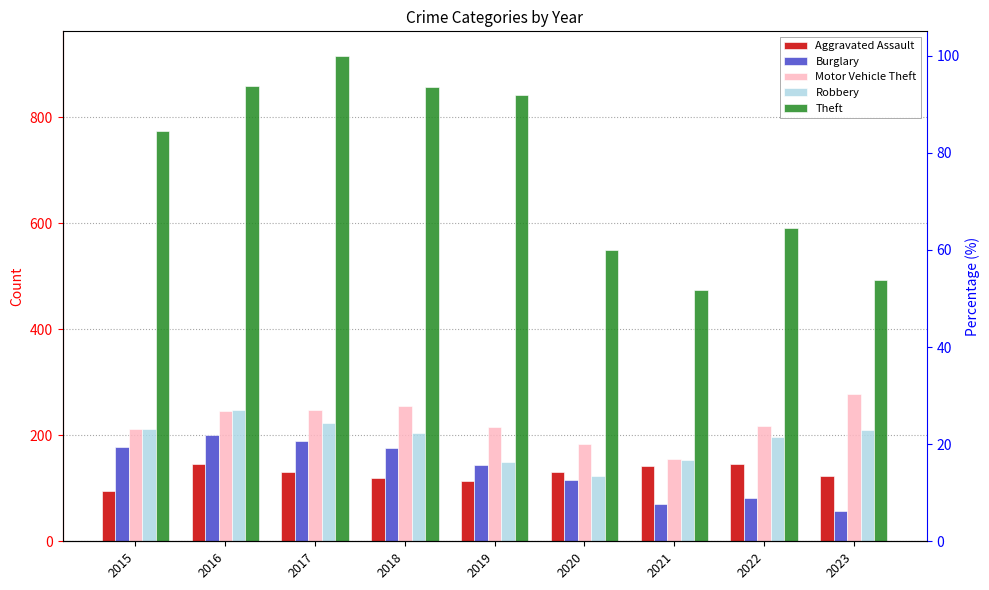

Rank the series at 2015 from highest to lowest value.

Theft, Robbery, Motor Vehicle Theft, Burglary, Aggravated Assault